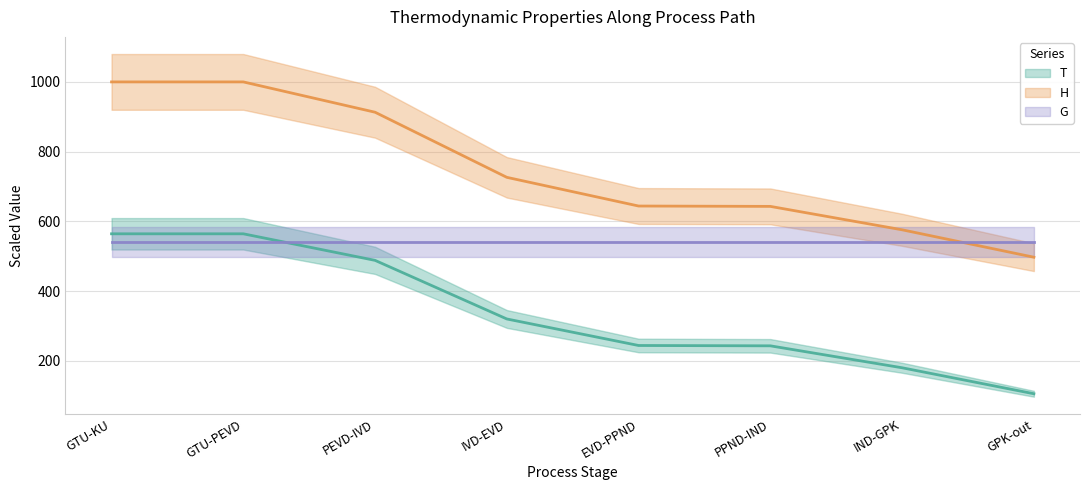

The value of H at PEVD-IVD is 913.0. True or false?

True